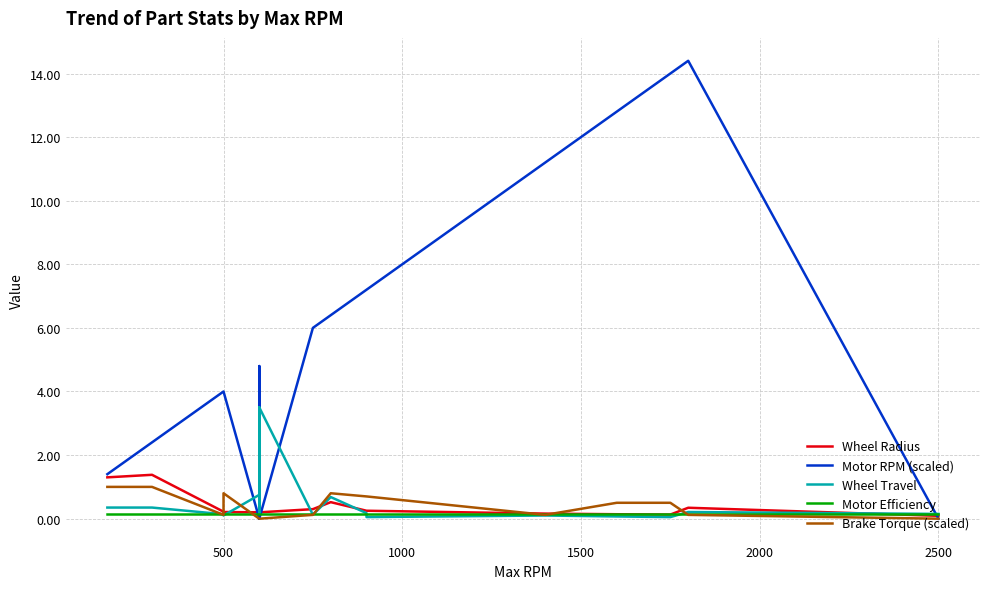

Is it true that Wheel Radius equals 0.2 at 500?

True